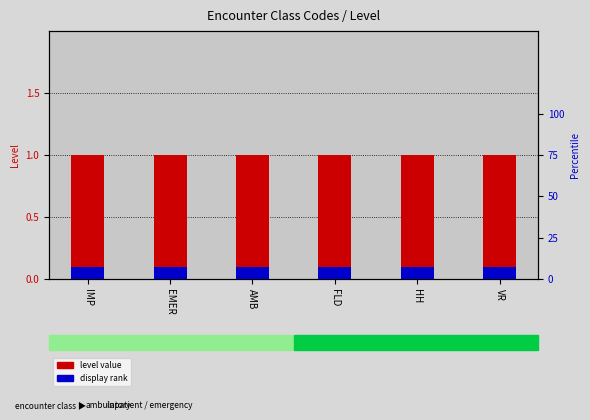

What is the label of the 2nd bar from the left?

EMER